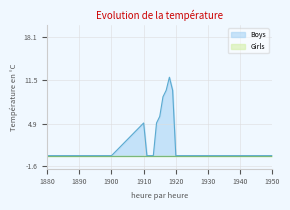

List the labels in order of value, largest first.

1918, 1917, 1919, 1916, 1915, 1910, 1914, 1880, 1890, 1900, 1911, 1912, 1913, 1920, 1925, 1930, 1935, 1940, 1945, 1950